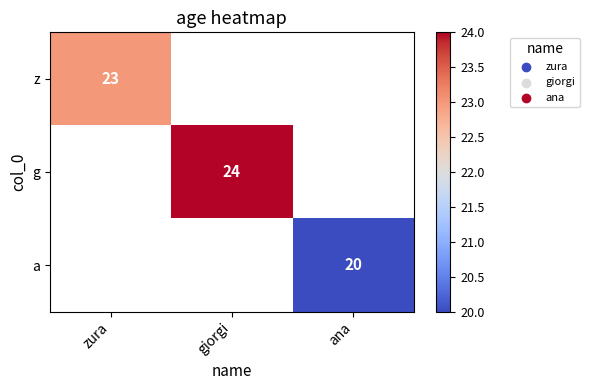

At how many categories does at least one series exceed 22?

2